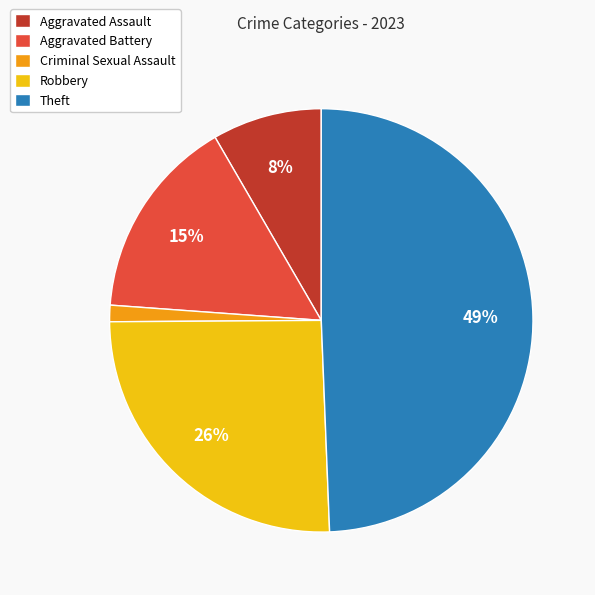

To the nearest percent, what is the difference between the Criminal Sexual Assault and Aggravated Assault slice percentages?

7%